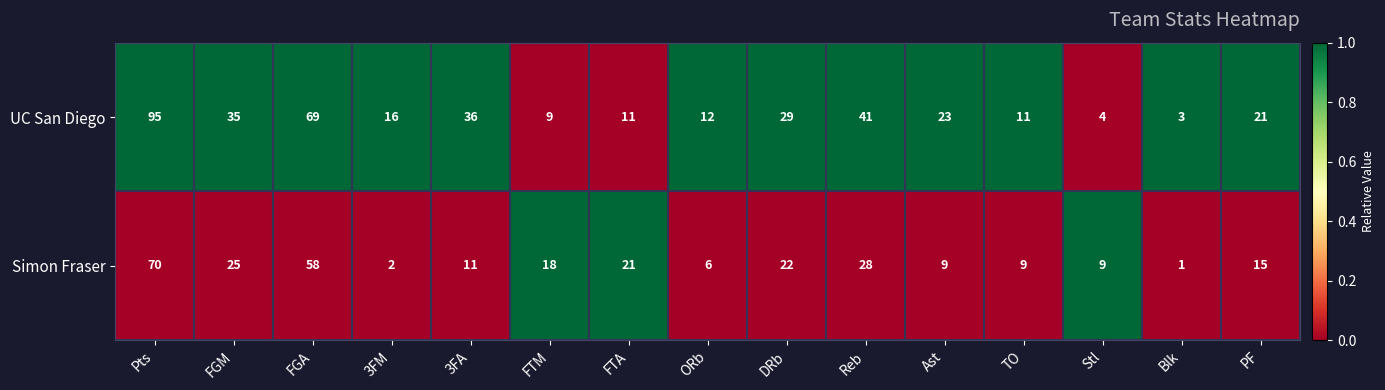

At Blk, list the series in order from smallest to largest.

Simon Fraser, UC San Diego